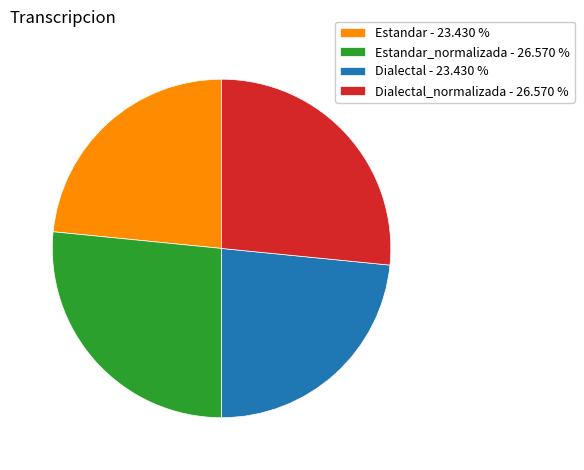

Does any single category account for the majority?

No